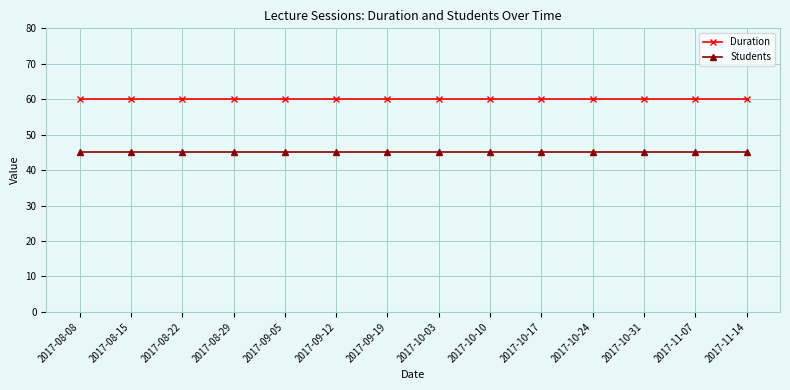

Reading right to left, list all the values displayed in this chart.

Duration: 60	60	60	60	60	60	60	60	60	60	60	60	60	60
Students: 45	45	45	45	45	45	45	45	45	45	45	45	45	45